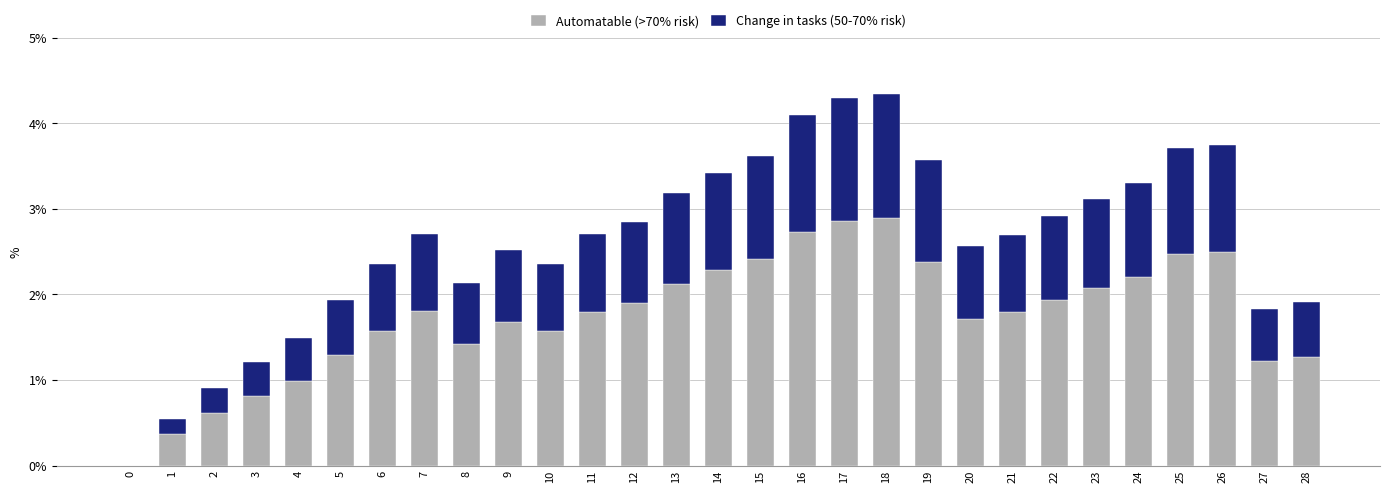

What is the total value across all series at 24?

3.3